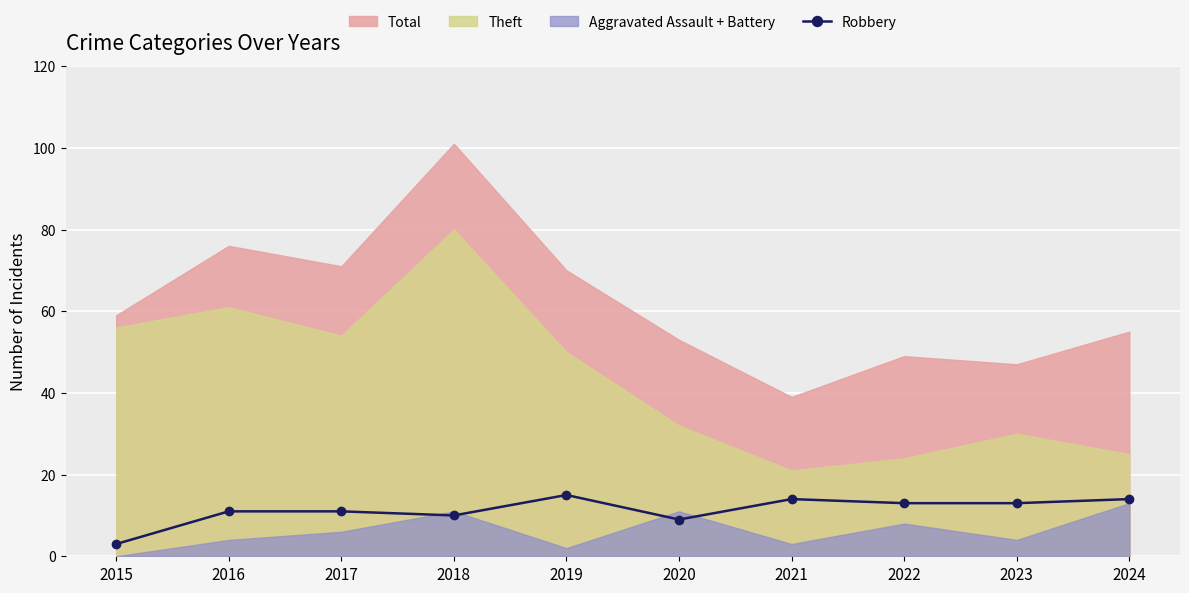

Is it true that the value at 2017 is 11?

True